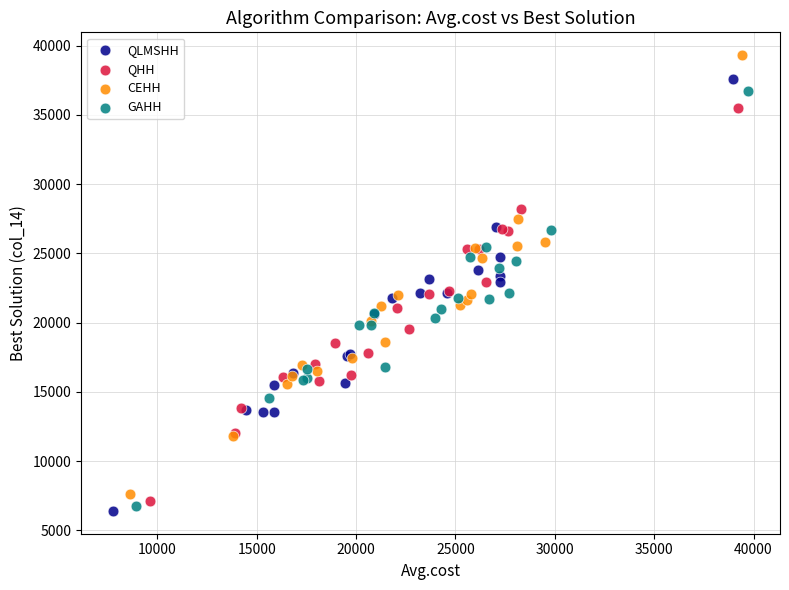

Which series has the widest spread of Y values?

CEHH